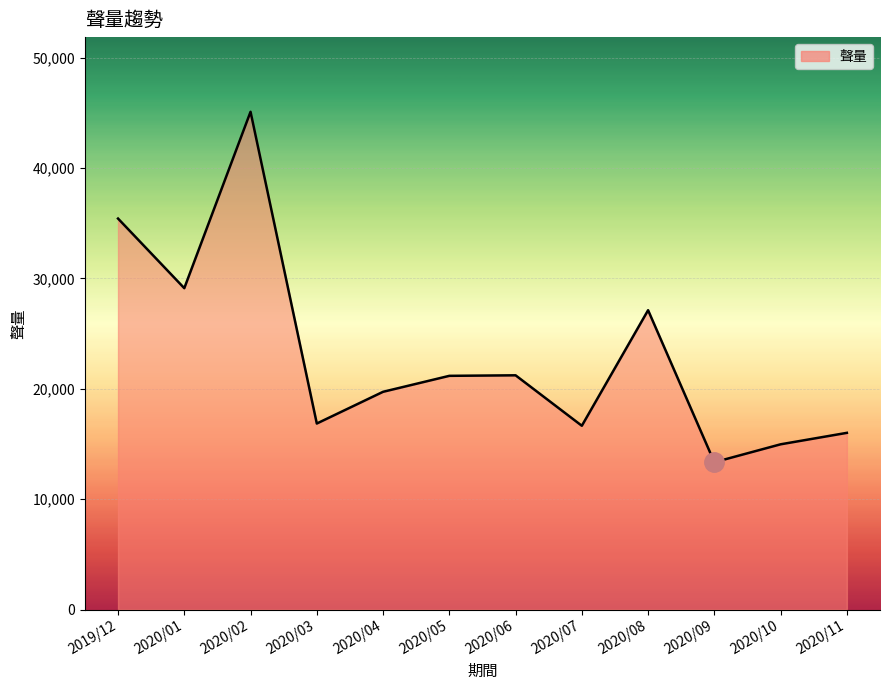

Is it true that the value at 2020/06 is 9542?

False